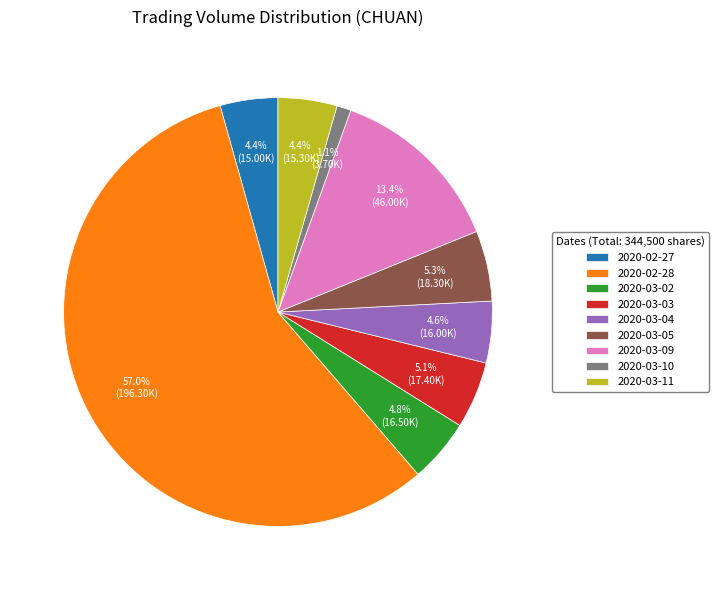

Between 2020-02-27 and 2020-02-28, which is larger?

2020-02-28